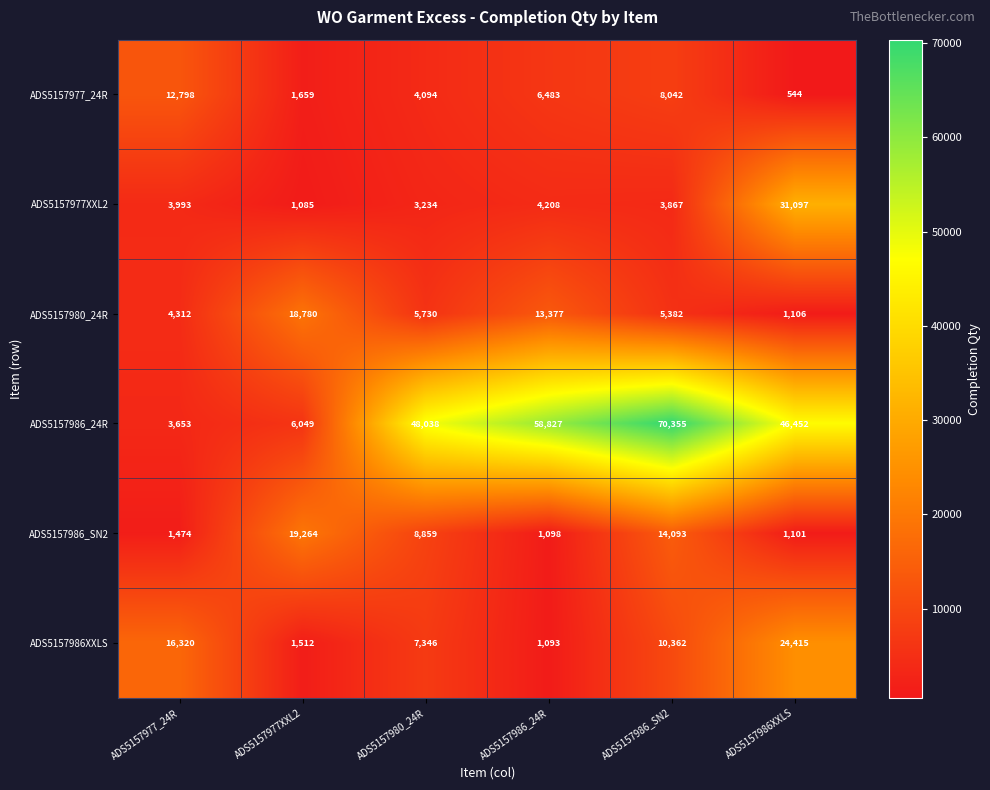

Which category has the lowest value across all series?

ADS5157986XXLS